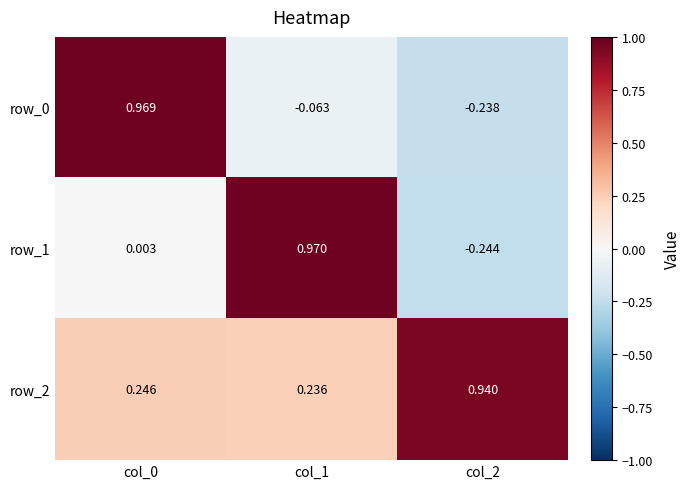

Is the value of row_1 at col_2 greater than the value of row_2 at col_0?

No